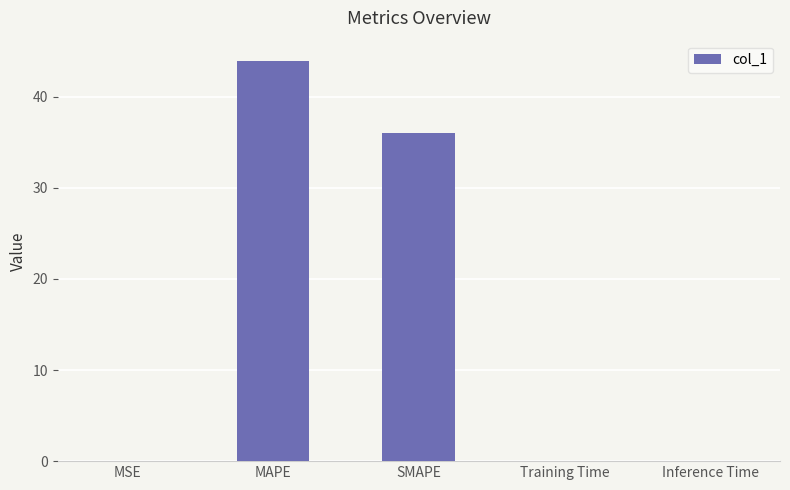

Count the number of data series in this chart.

1